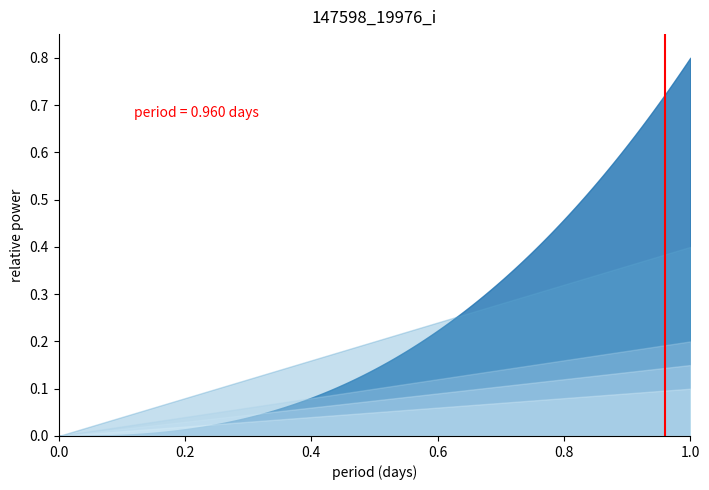

What is the sum of all values?

1